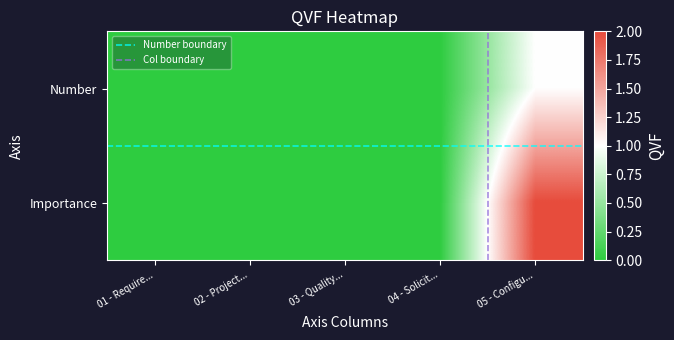

At 05 - Configu..., list the series in order from smallest to largest.

Number, Importance